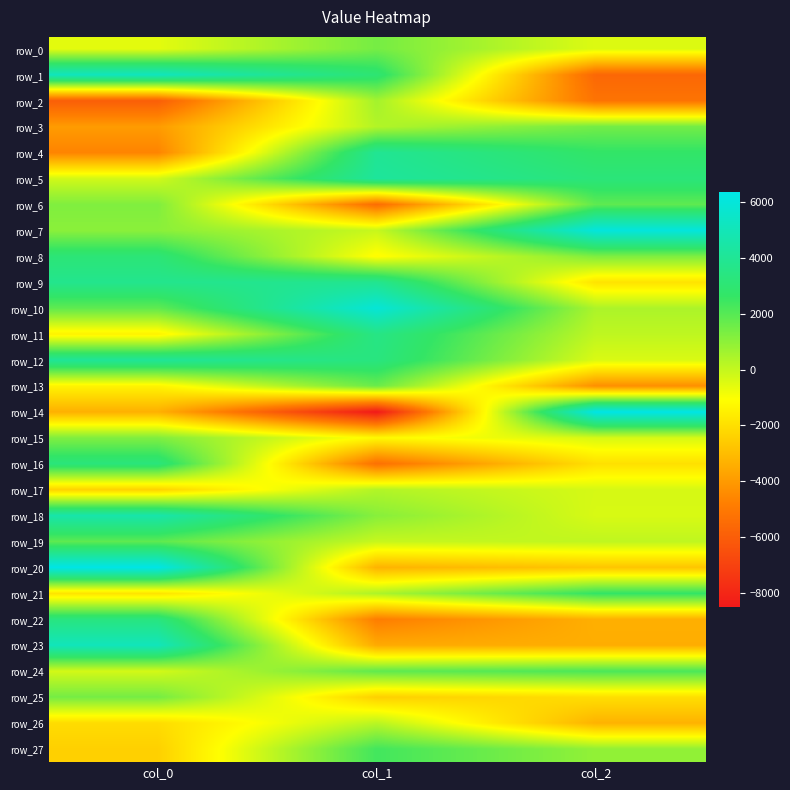

What is the average value of the row_9 series?

1925.6